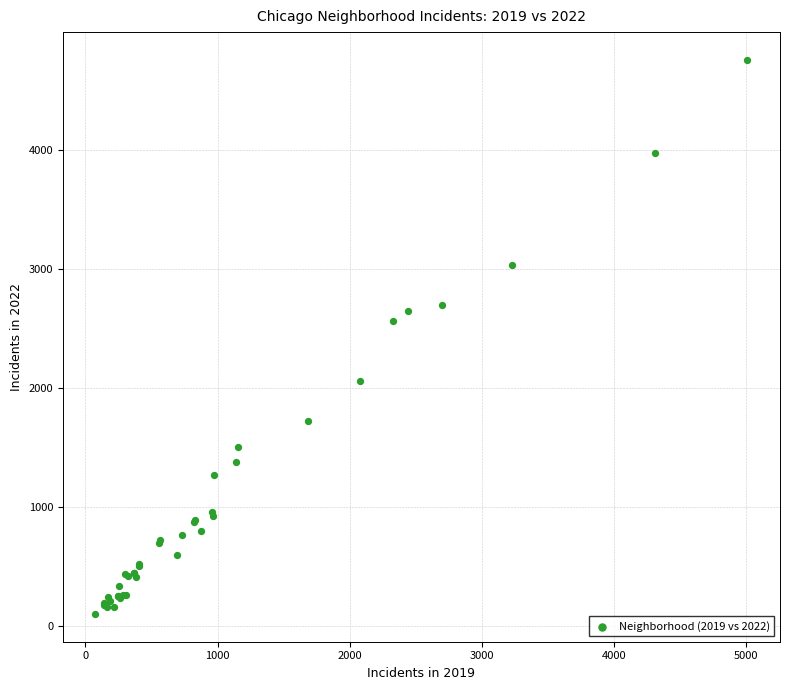

What Y value in the scatter plot is closest to 2430?

2566